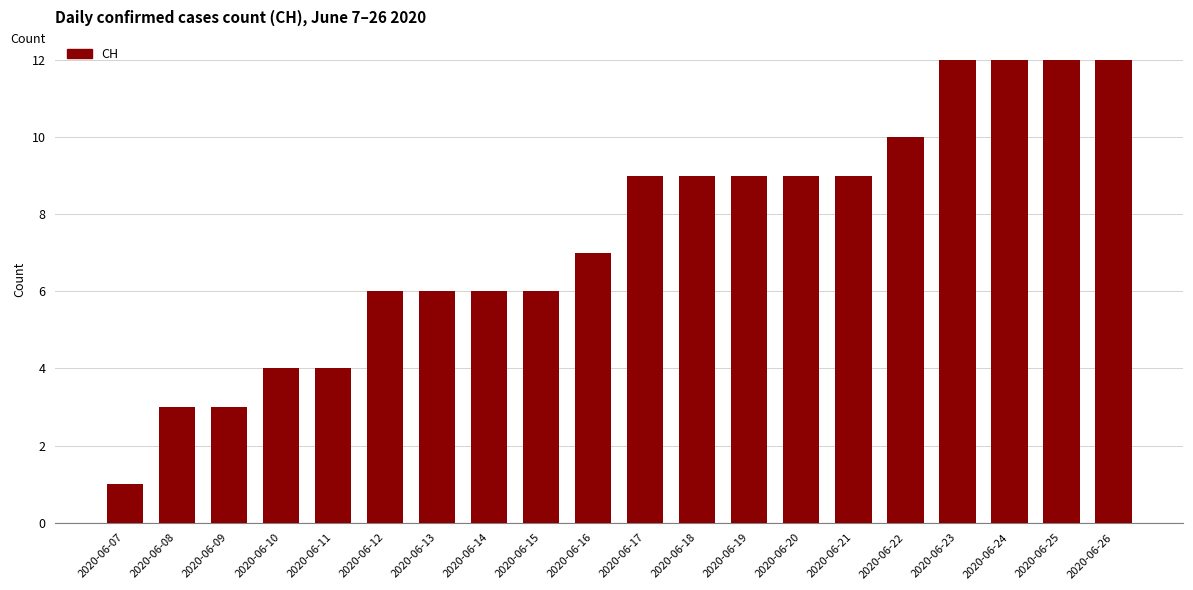

What is the sum of all values?

149